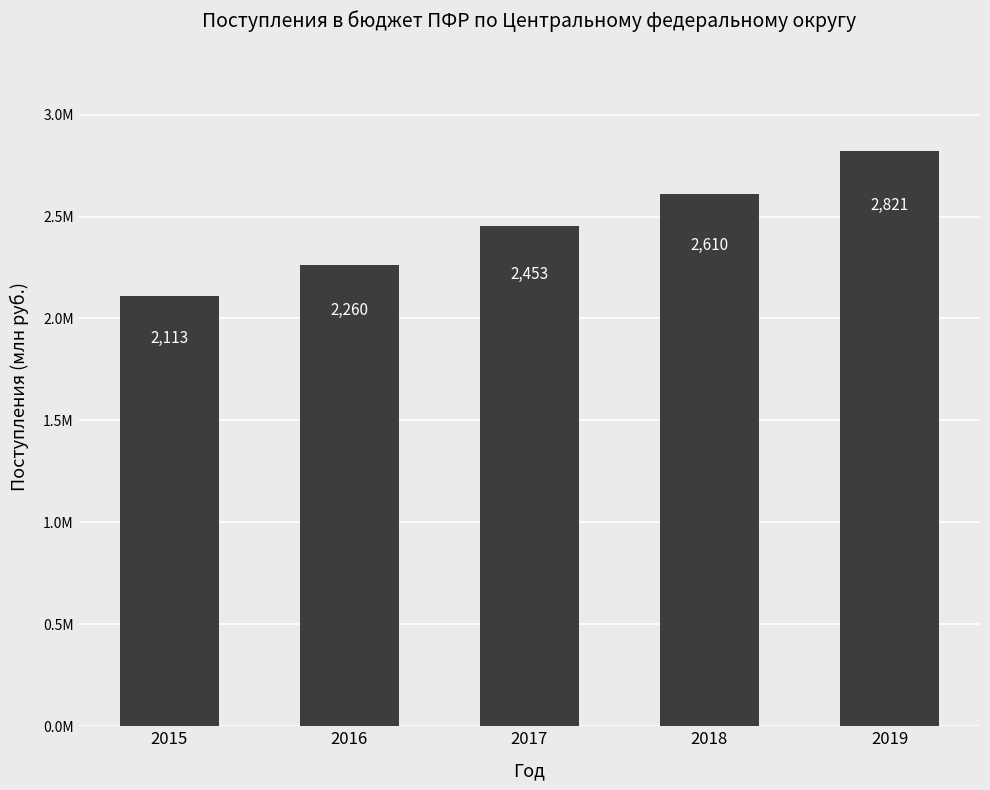

What is the average value?

2451348.8